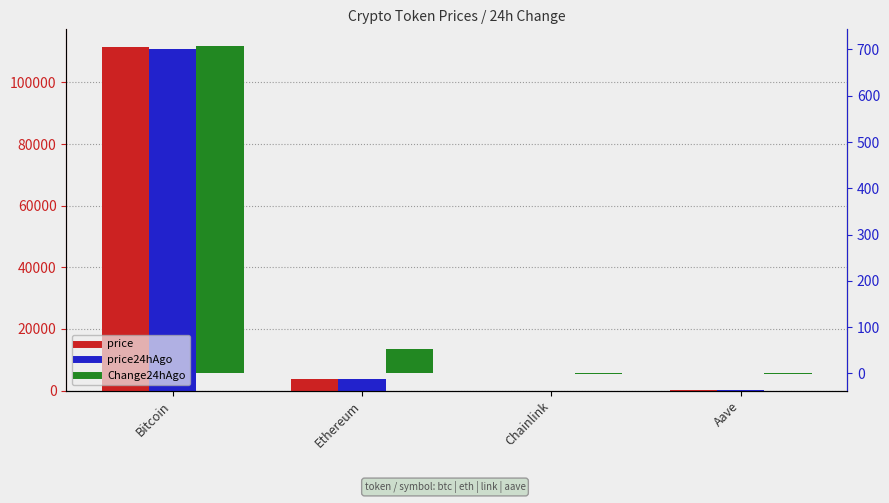

What are all the series names shown in the legend?

price, price24hAgo, Change24hAgo